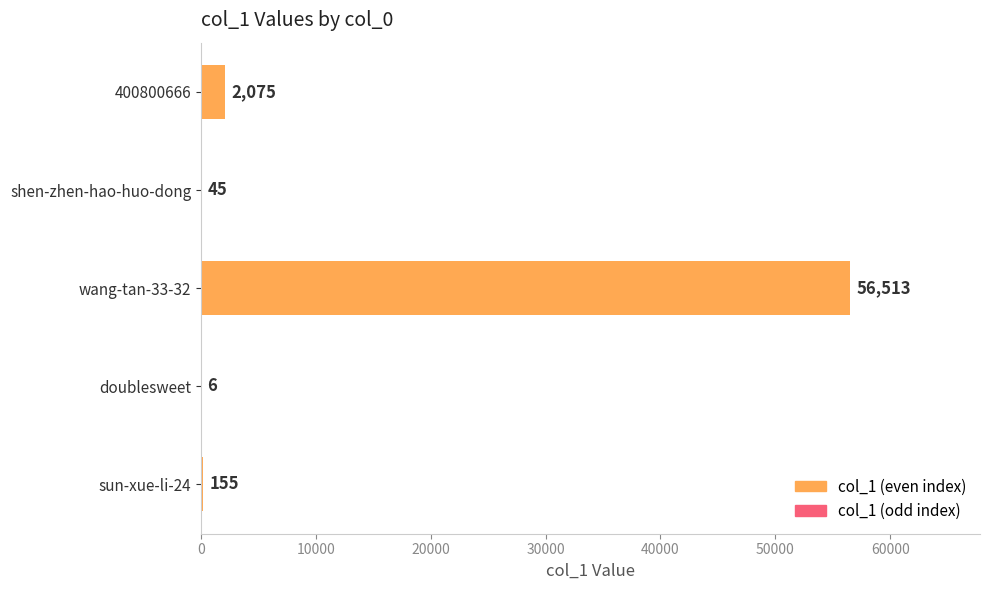

Between sun-xue-li-24 and wang-tan-33-32, which is larger?

wang-tan-33-32